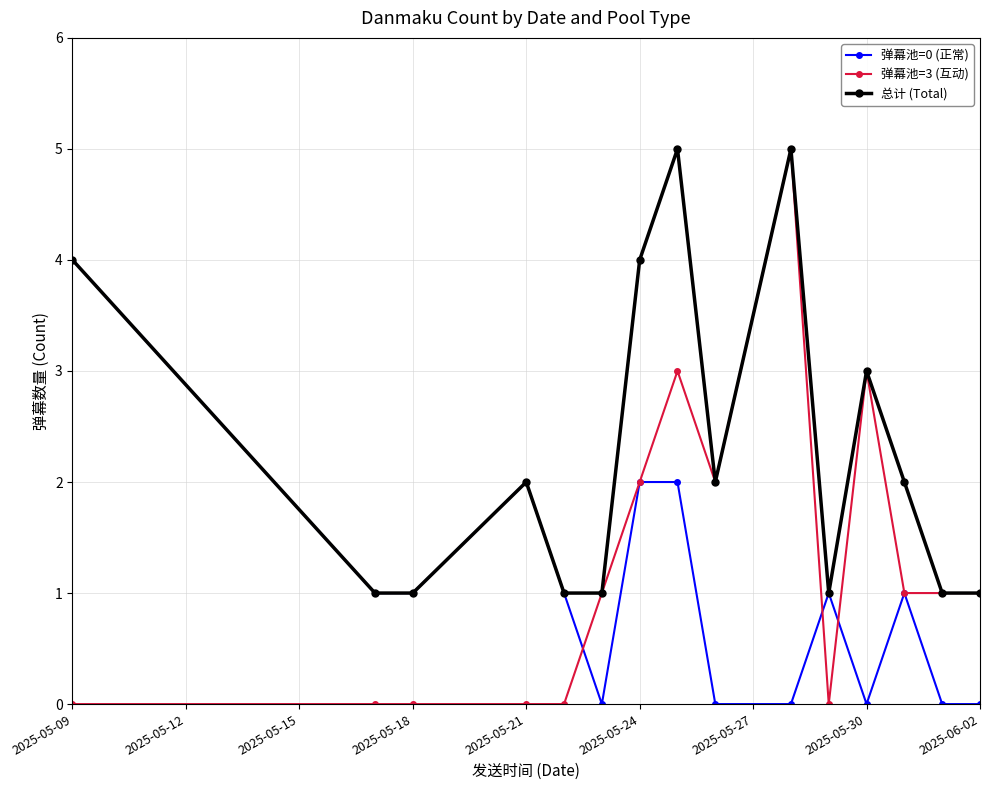

Which series has the largest total across all categories?

总计 (Total)